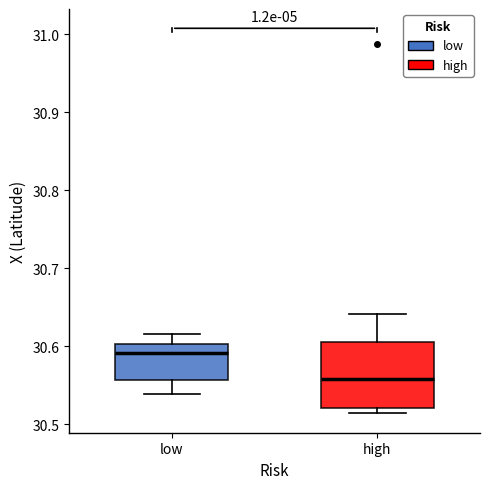

Comparing the boxes themselves (not the whiskers), which one is the tallest?

high